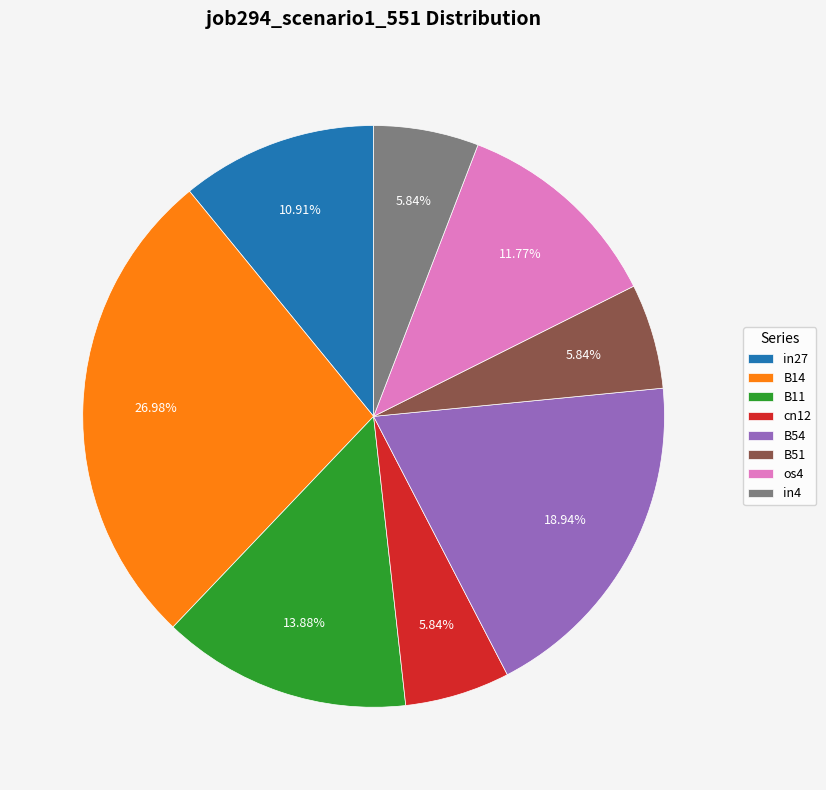

Does cn12 account for over 50% of the chart?

No